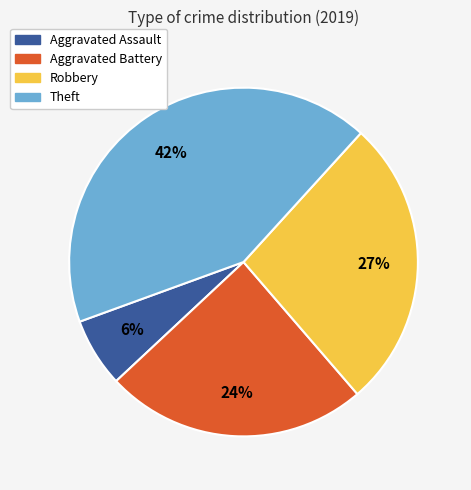

To the nearest percent, what is the average slice percentage?

25%